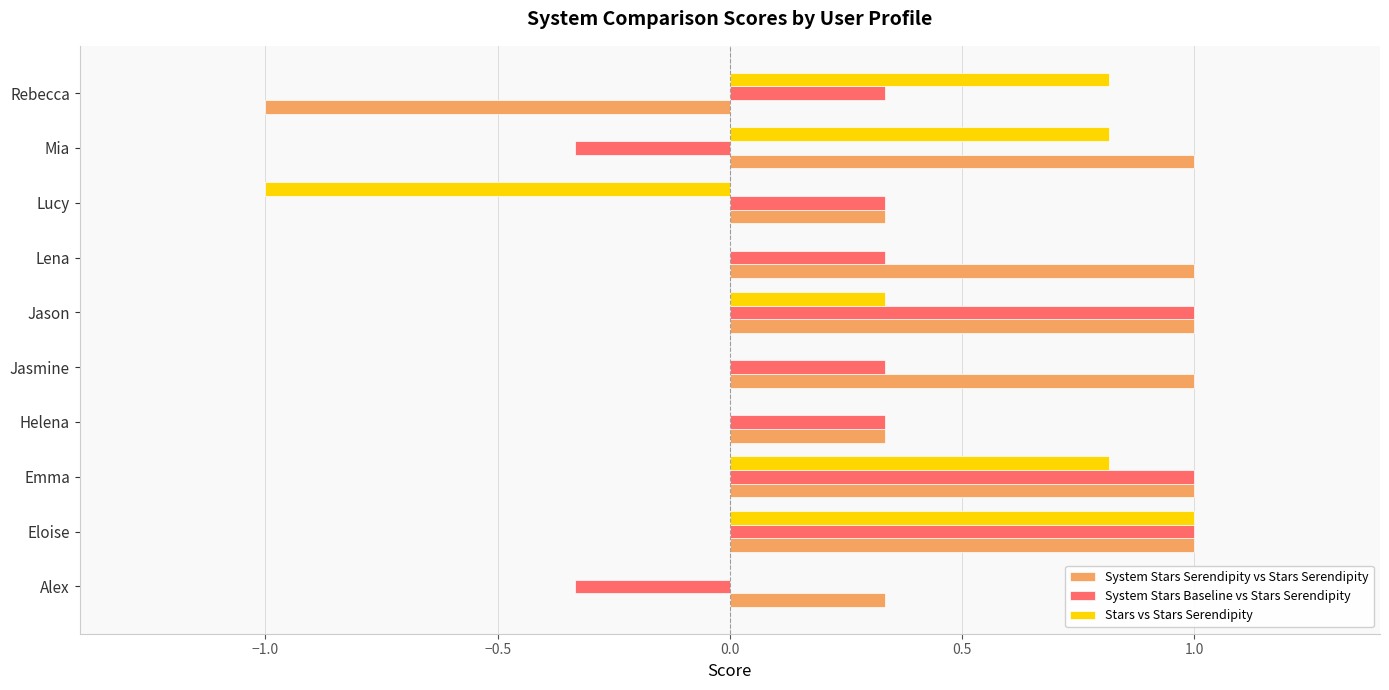

What is the maximum value shown in the chart?

1.0